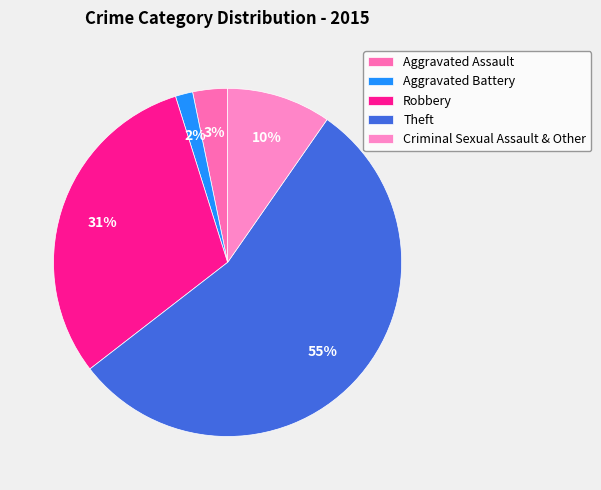

Count the number of slices in the pie.

5